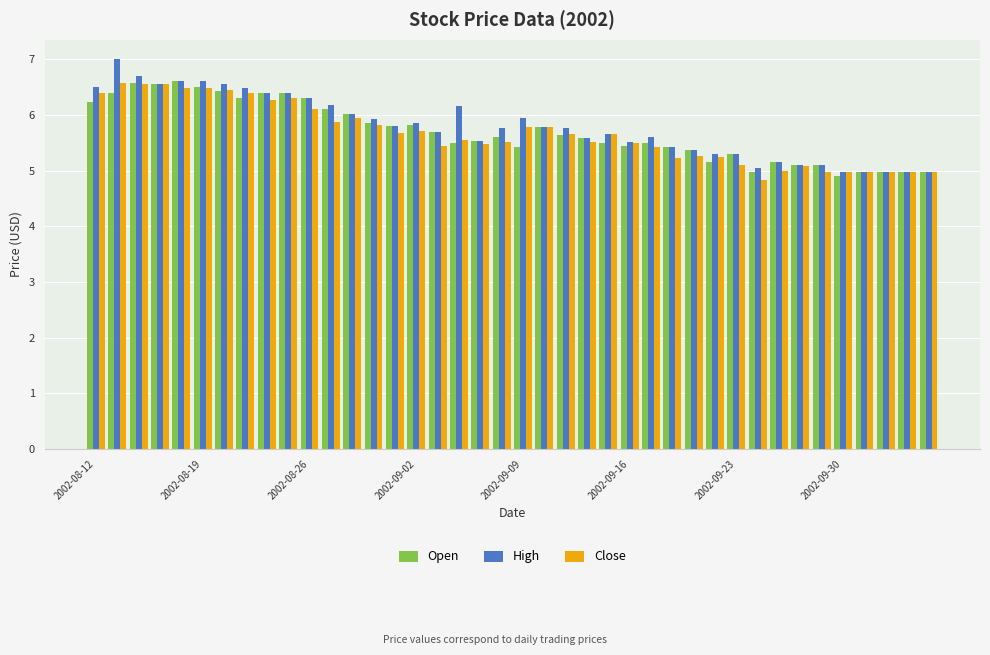

What is the highest value of the High series?

7.0